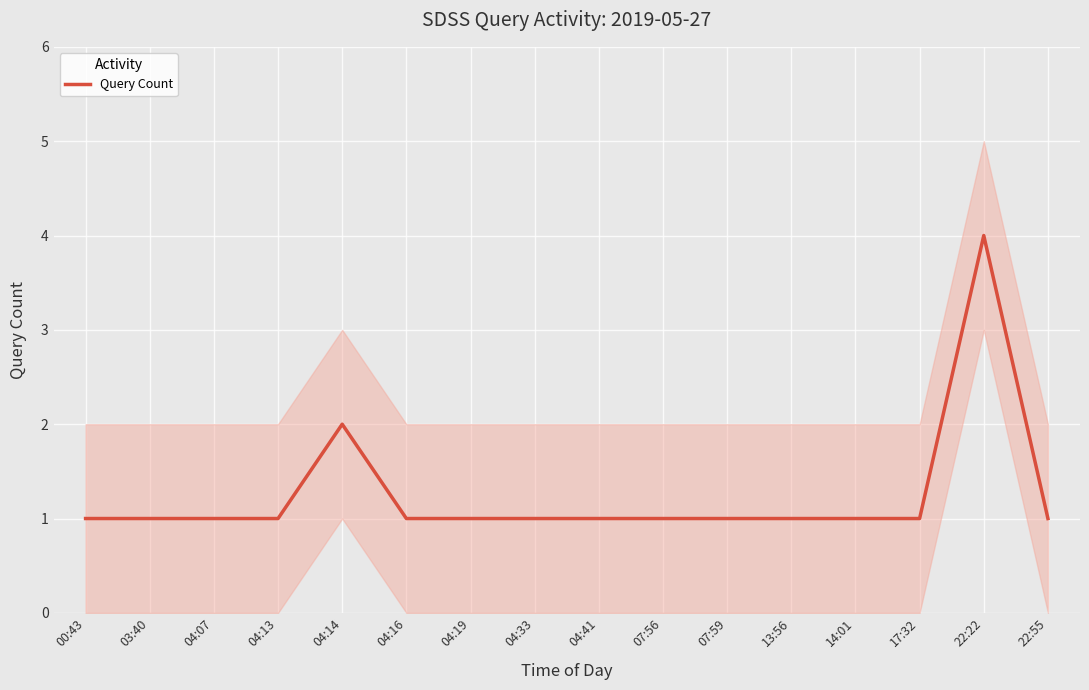

Count the number of values greater than 1.

2